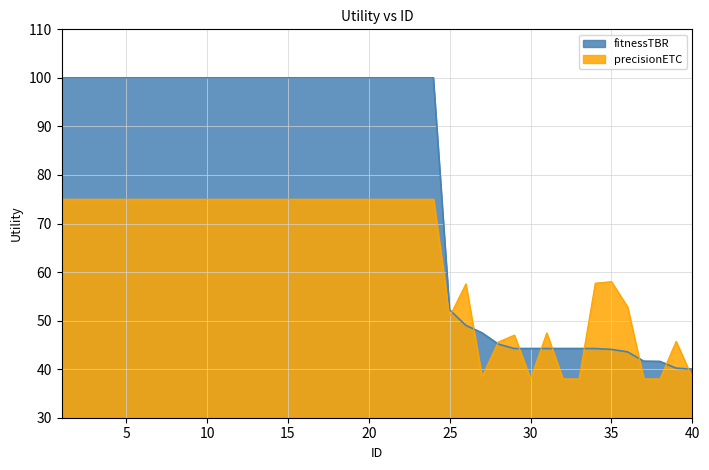

Is it true that the value at 6 is 100.0?

True